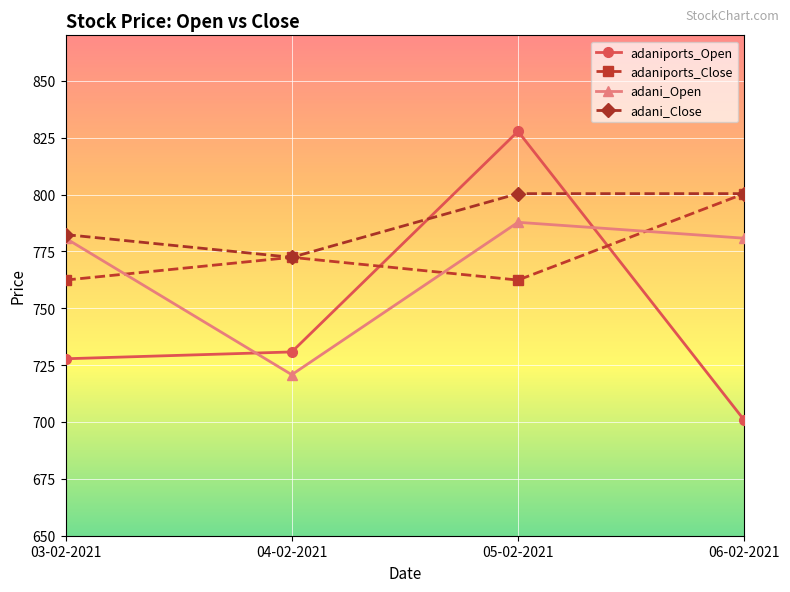

Reading left to right, transcribe all the data shown in this chart.

adaniports_Open: 03-02-2021=727.8	04-02-2021=730.8	05-02-2021=827.8	06-02-2021=700.8
adaniports_Close: 03-02-2021=762.4	04-02-2021=772.4	05-02-2021=762.4	06-02-2021=800.4
adani_Open: 03-02-2021=780.8	04-02-2021=720.8	05-02-2021=787.8	06-02-2021=780.8
adani_Close: 03-02-2021=782.4	04-02-2021=772.4	05-02-2021=800.4	06-02-2021=800.4